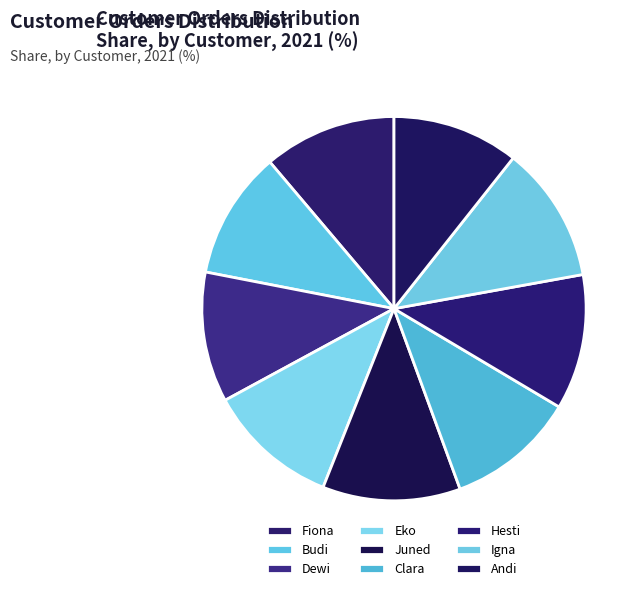

Rank the categories by value from lowest to highest.

Andi, Budi, Clara, Dewi, Eko, Fiona, Hesti, Igna, Juned